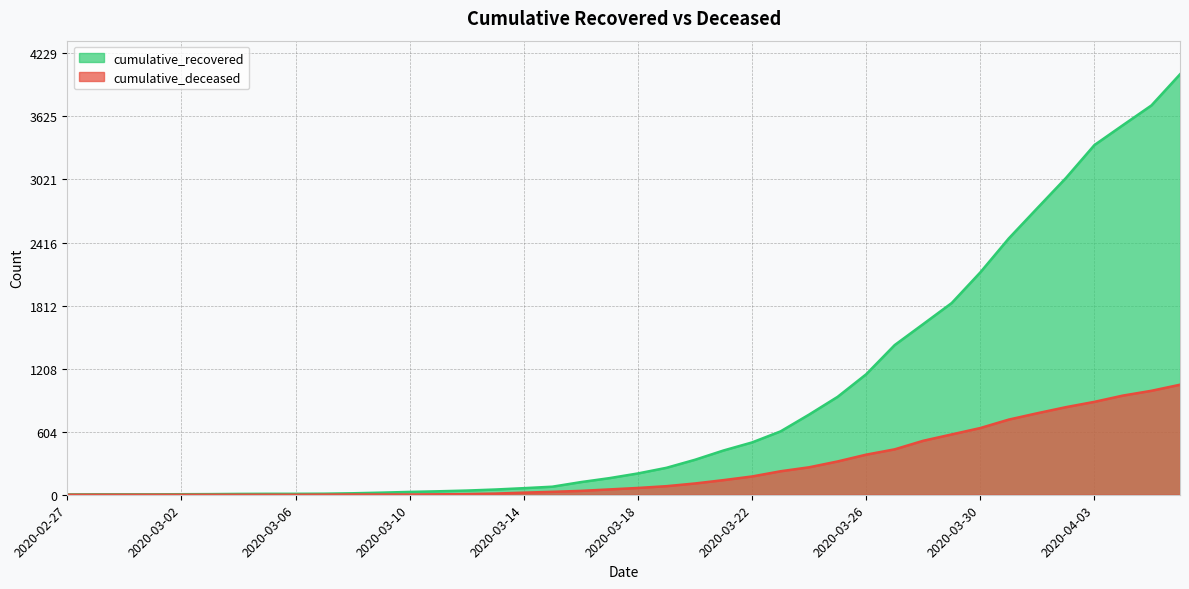

The cumulative_deceased series shows 111 at 2020-03-24. True or false?

False